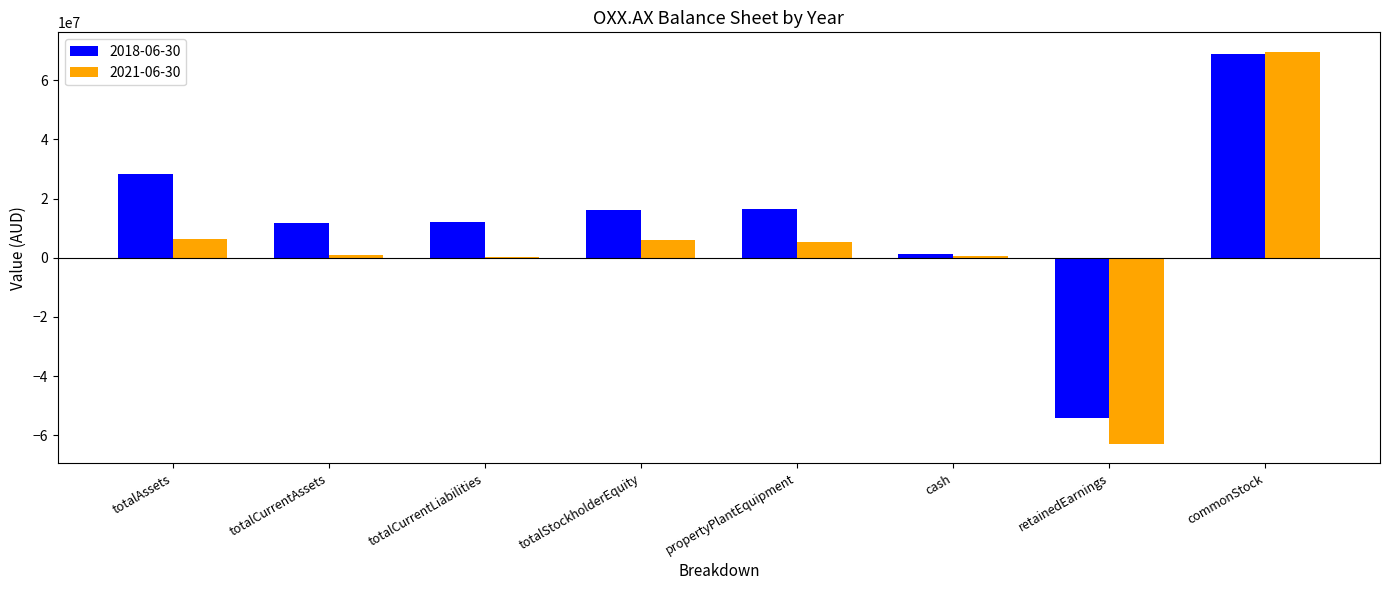

How many groups of bars are there?

8